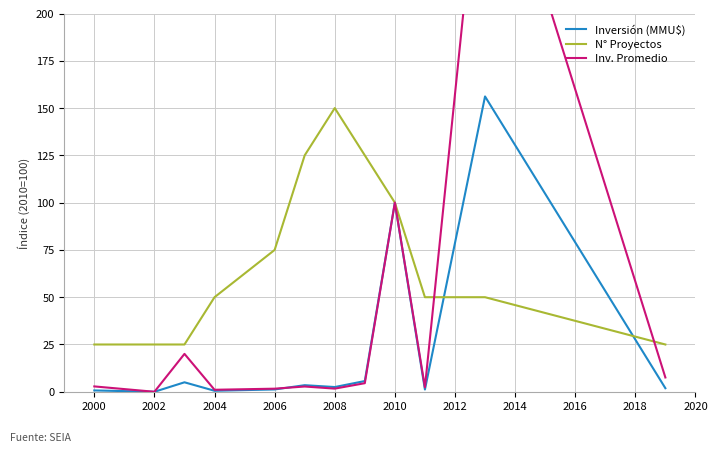

Count the number of data series in this chart.

3